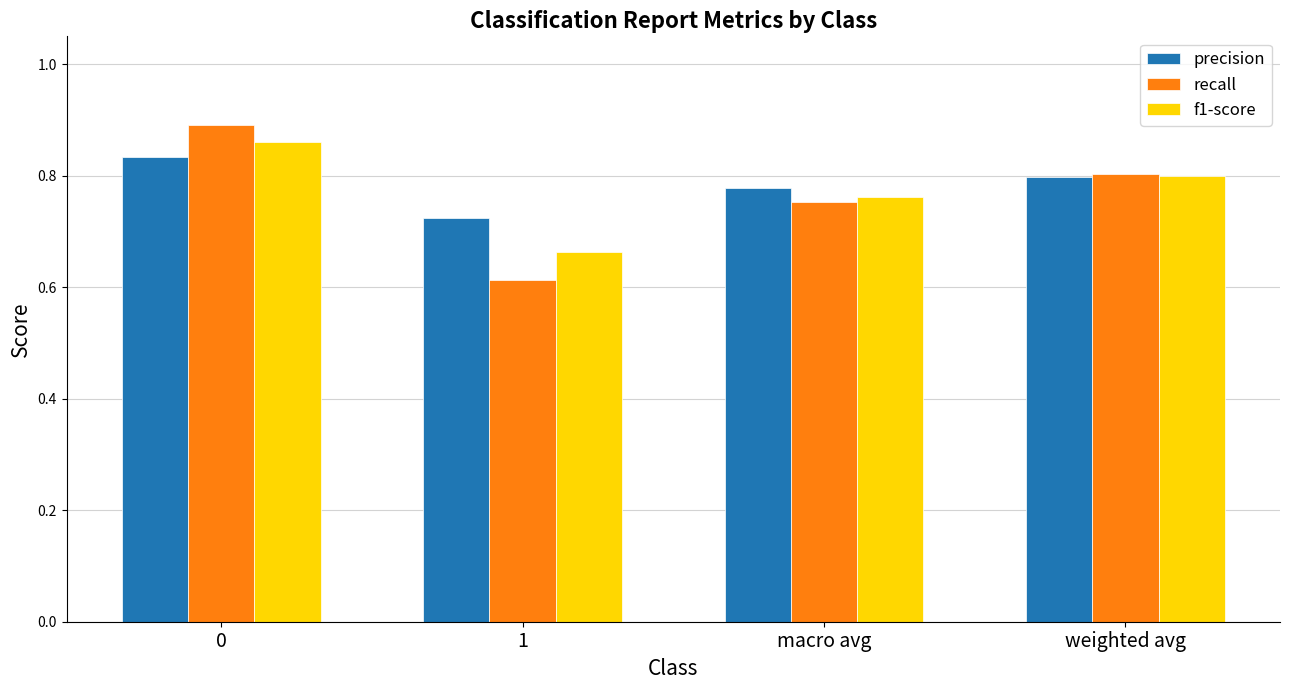

What is the label of the 2nd bar from the left?

1